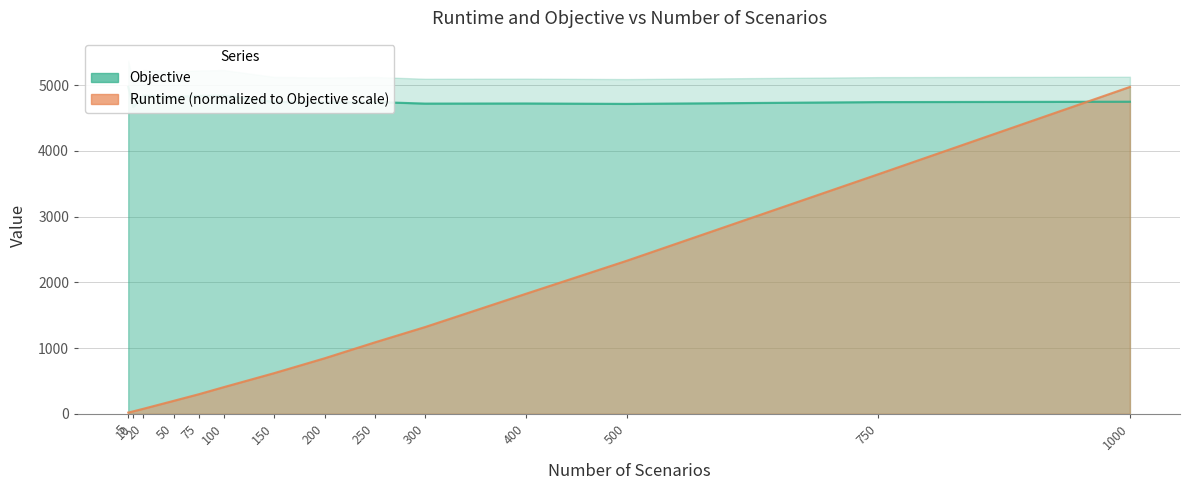

How many data points in Runtime are above 844?

7